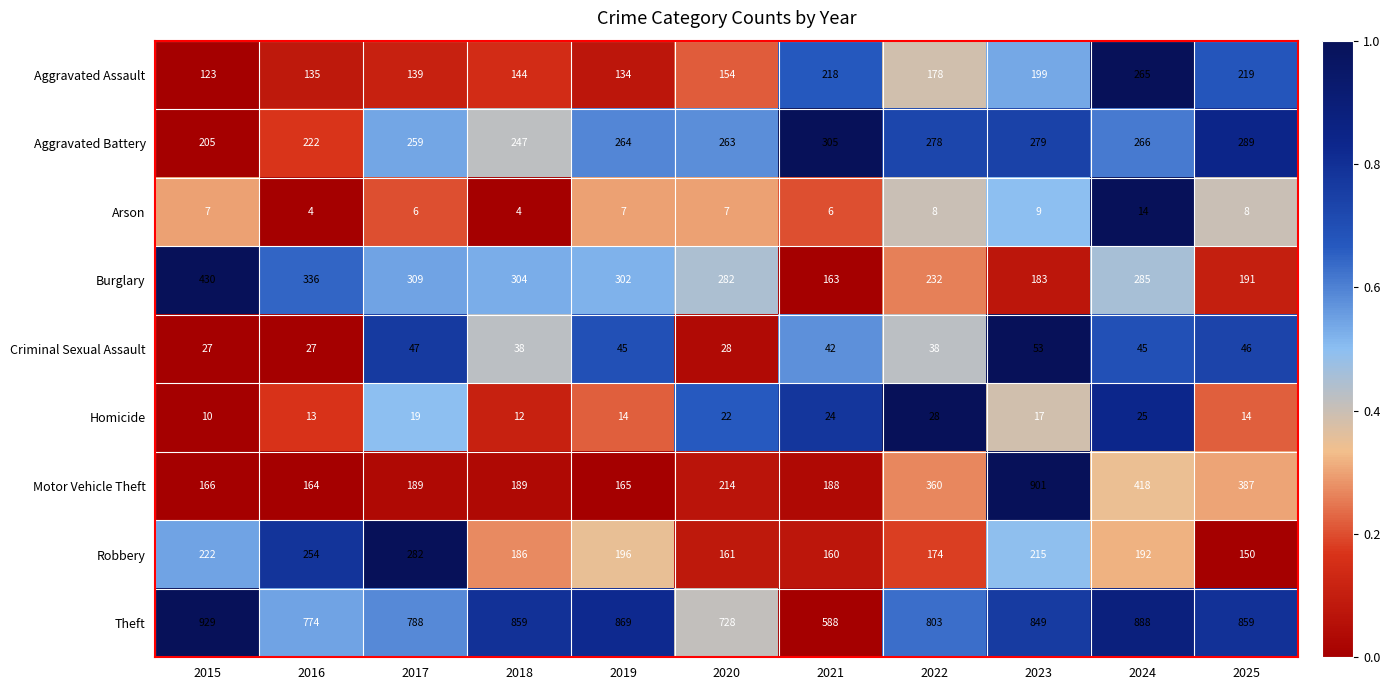

What is the difference between the maximum and second lowest values in the Criminal Sexual Assault series?

26